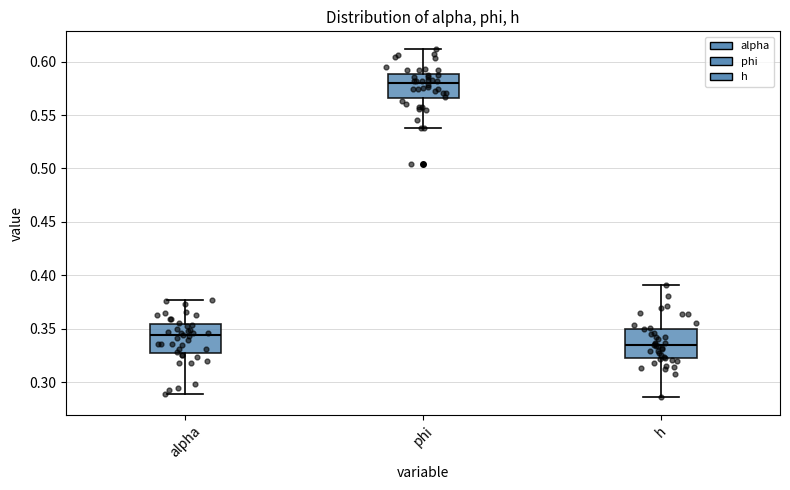

Reading left to right, read every box against the y-axis: the position of its median line, the range the box covers, and the ends of its whiskers. The values are not printed on the chart, so give them approximately, as read against the axis.

alpha: median 0.345, box 0.325 to 0.355, whiskers 0.290 to 0.375
phi: median 0.580, box 0.565 to 0.590, whiskers 0.535 to 0.610
h: median 0.335, box 0.325 to 0.350, whiskers 0.285 to 0.390